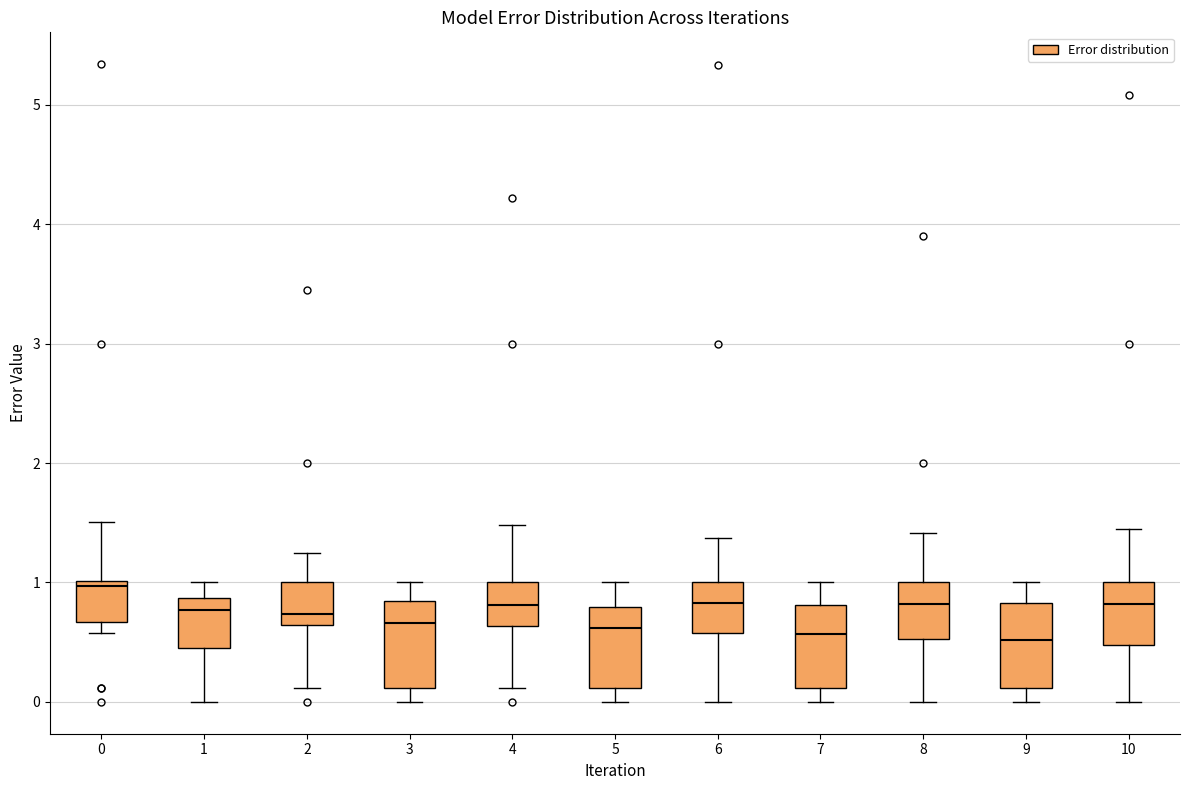

Where is the upper edge of the box at x = 10 on the y-axis? The values are not printed on the chart, so give them approximately, as read against the axis.

1.0